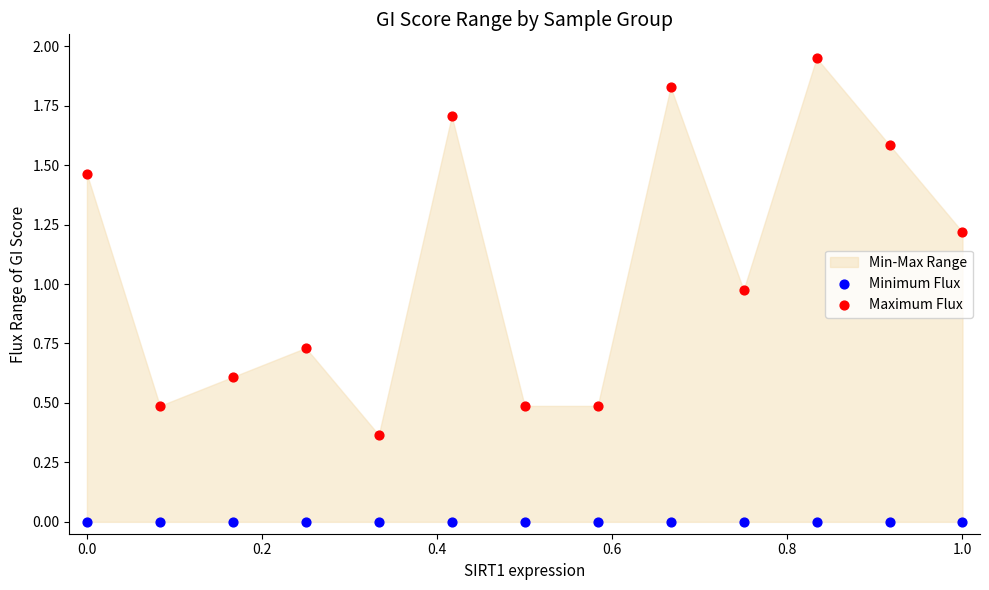

Which series reaches the maximum Y coordinate?

Maximum Flux